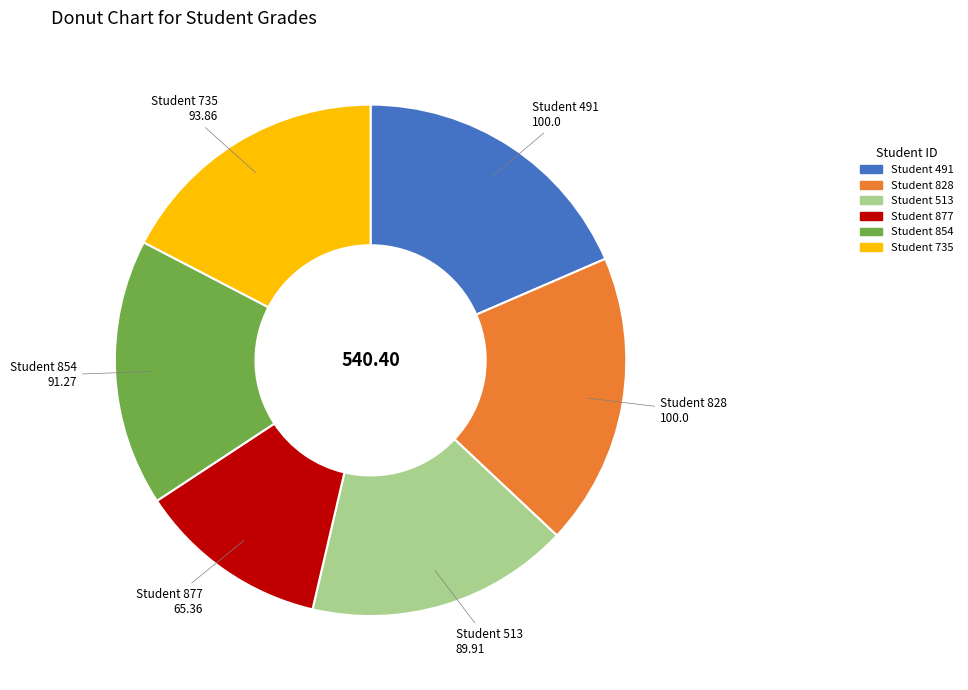

What is the ratio of the value at Student 854 to the value at Student 828?

0.9